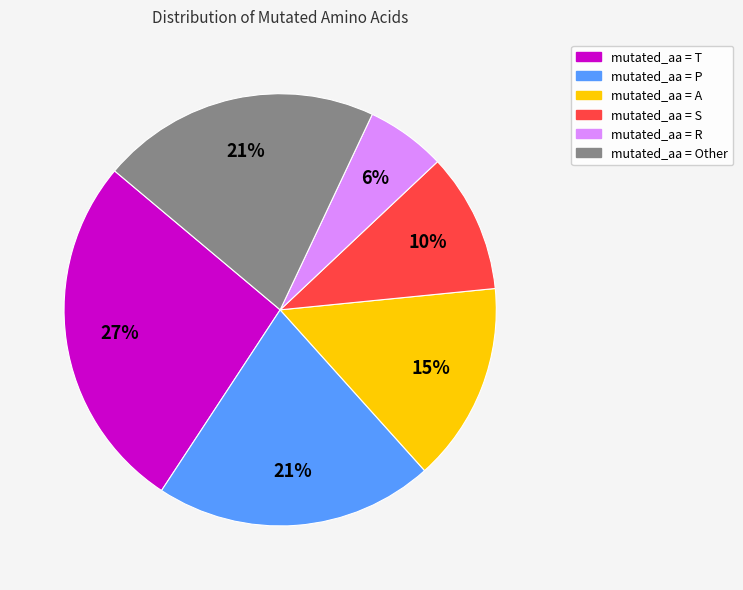

Does any single category account for the majority?

No